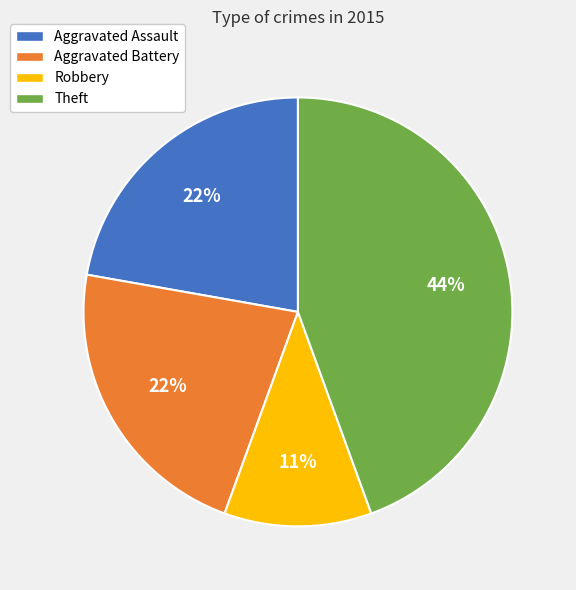

How many slices are in this pie chart?

4